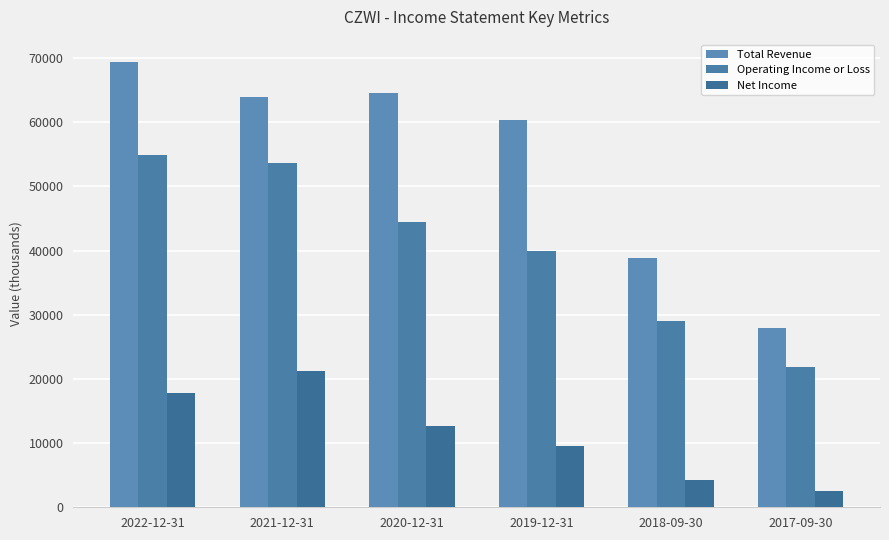

What is the maximum value shown in the chart?

69400